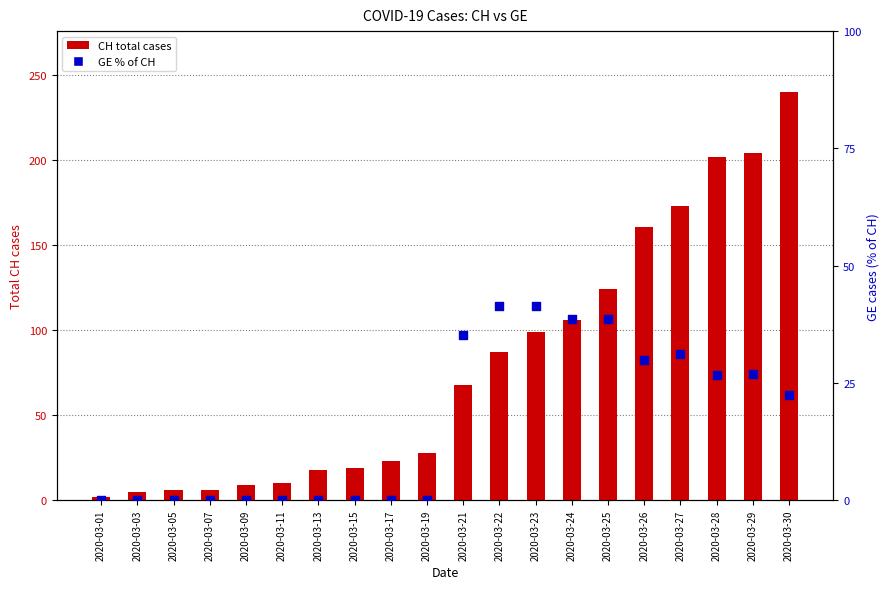

What are all the series names shown in the legend?

CH (total cases), GE (% of CH)